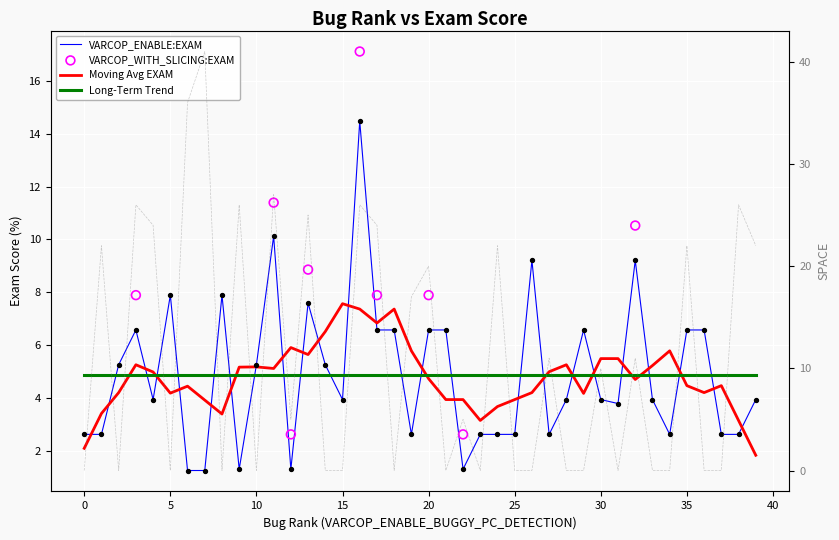

Is the value of VARCOP_WITH_SLICING:EXAM at 11 greater than the value of VARCOP_ENABLE_BUGGY_PC_DETECTION:SPACE at 17?

No